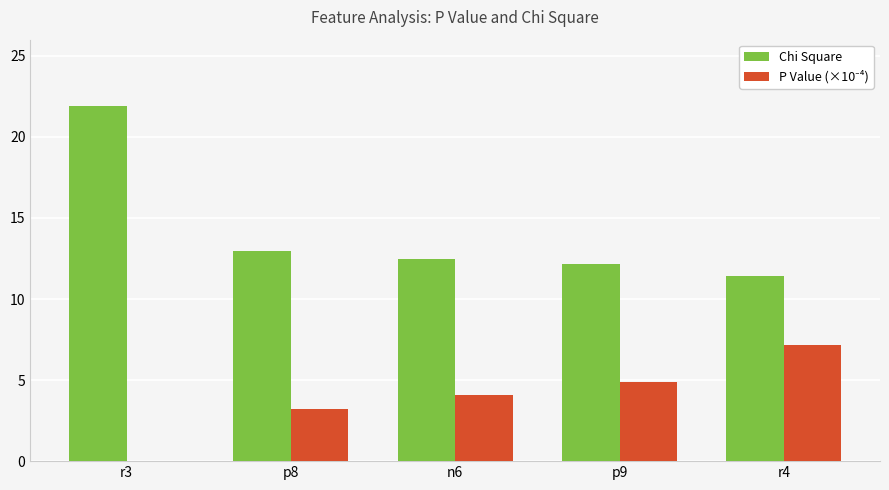

At which label does Chi Square reach its peak?

r3